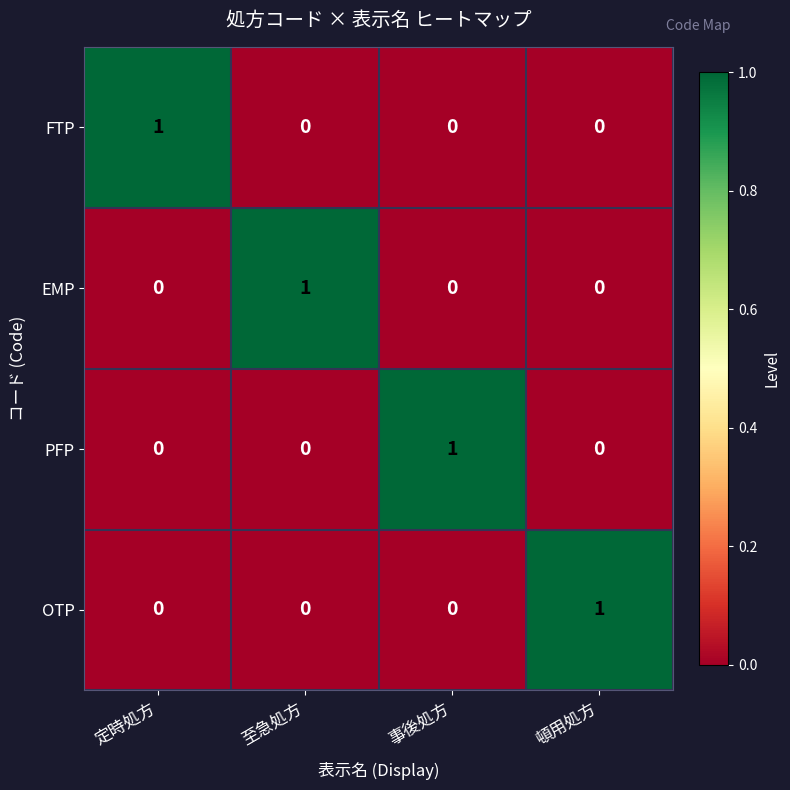

Count the FTP values in the range 0 to 1.

4